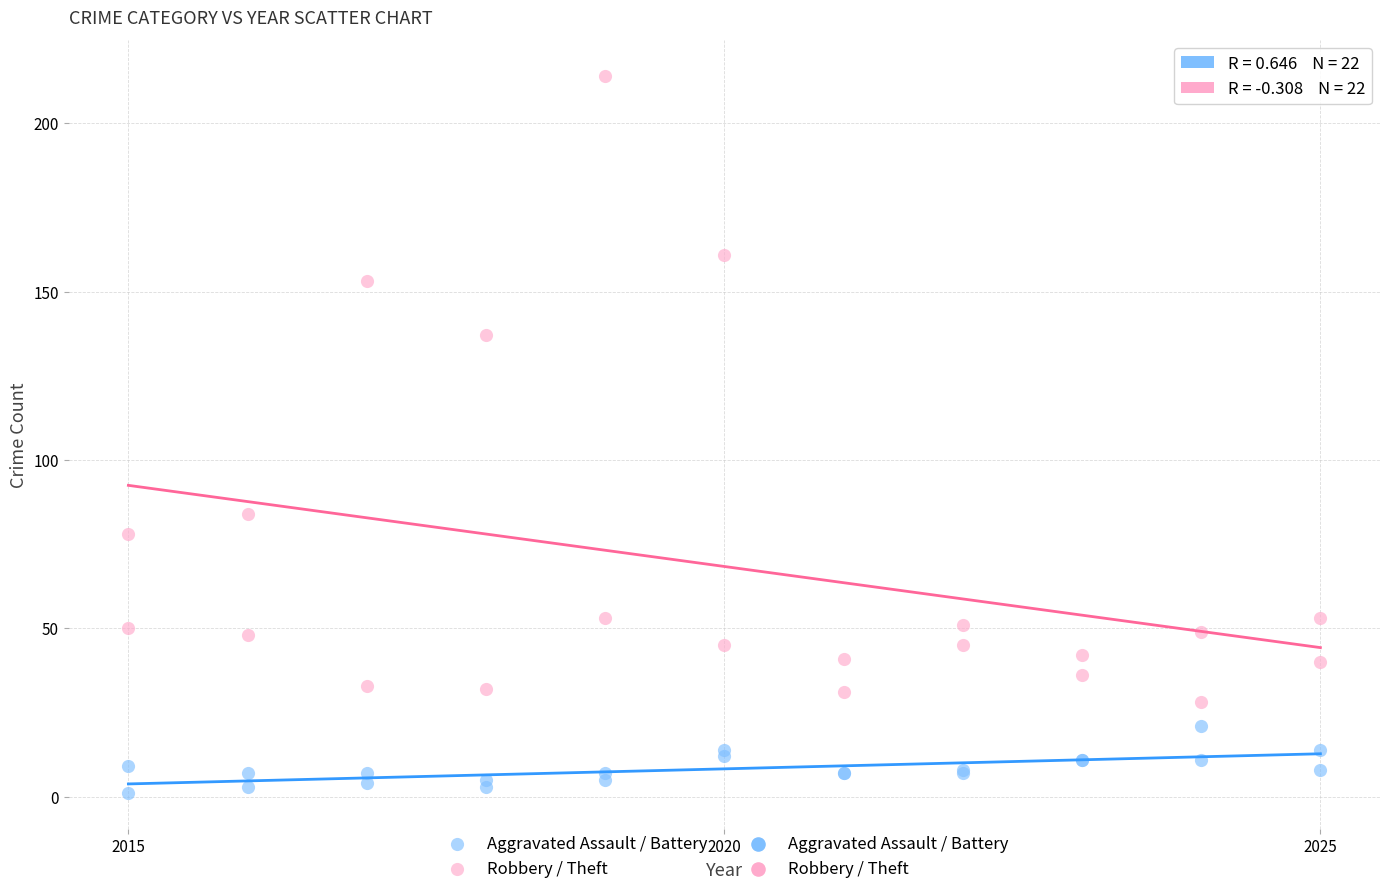

Across all series, what Y value is closest to 107?

84